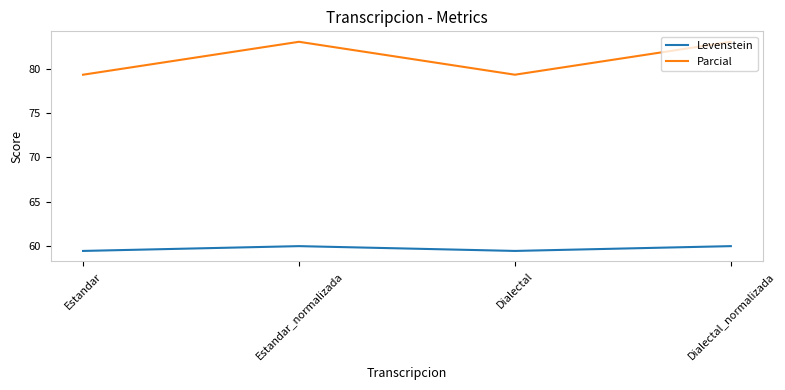

How many distinct data groups are displayed?

2